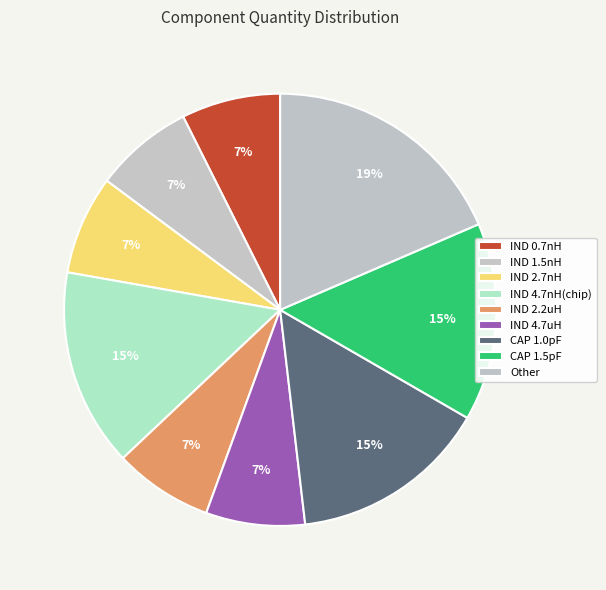

Is it true that IND 4.7nH(chip) is 15% of the pie?

True